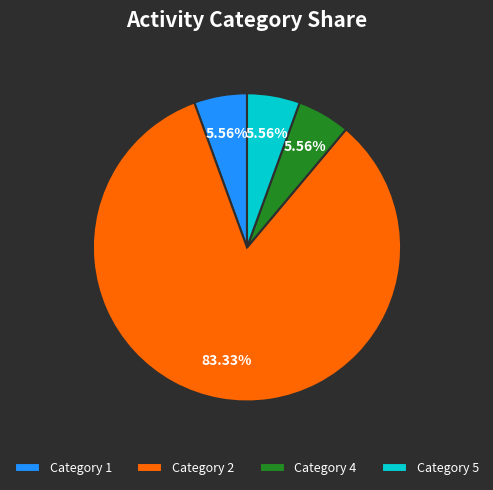

Combined, do Category 5 and Category 4 account for over 50%?

No